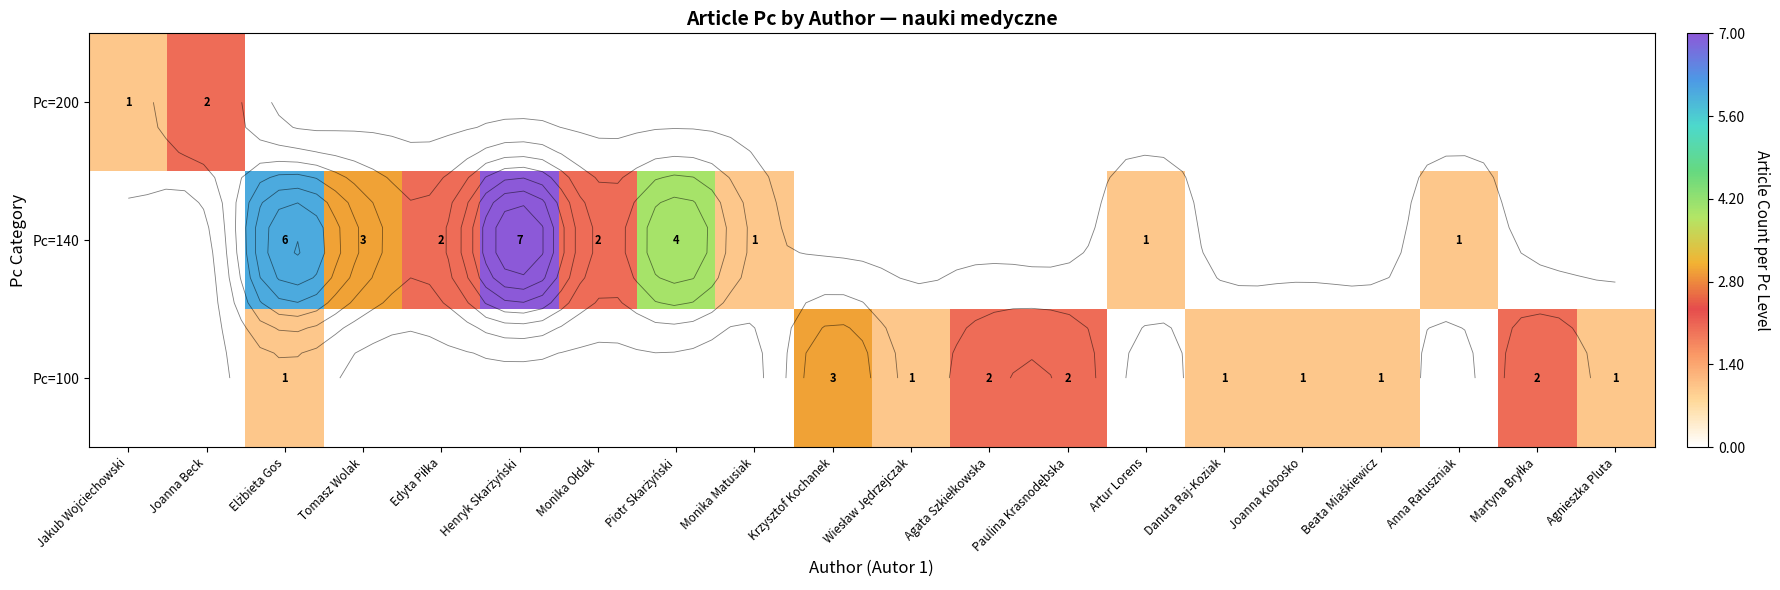

How many values in Pc=100 are above zero?

10